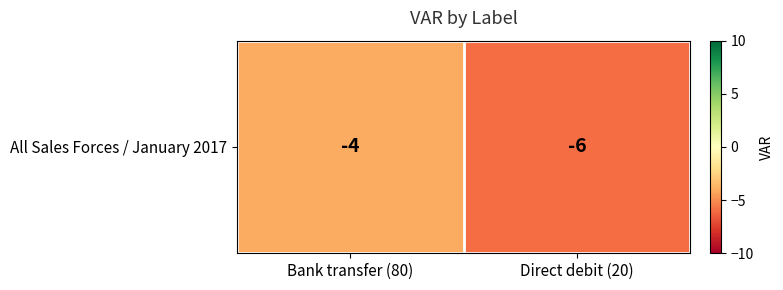

What is the maximum value shown in the chart?

-4